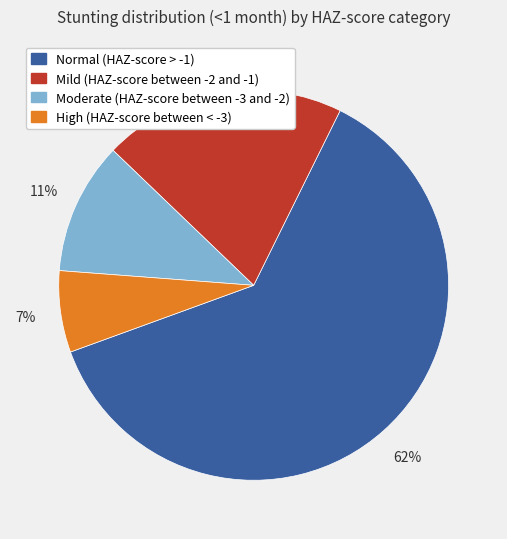

Which category has the biggest portion of the pie?

Normal (HAZ-score > -1)